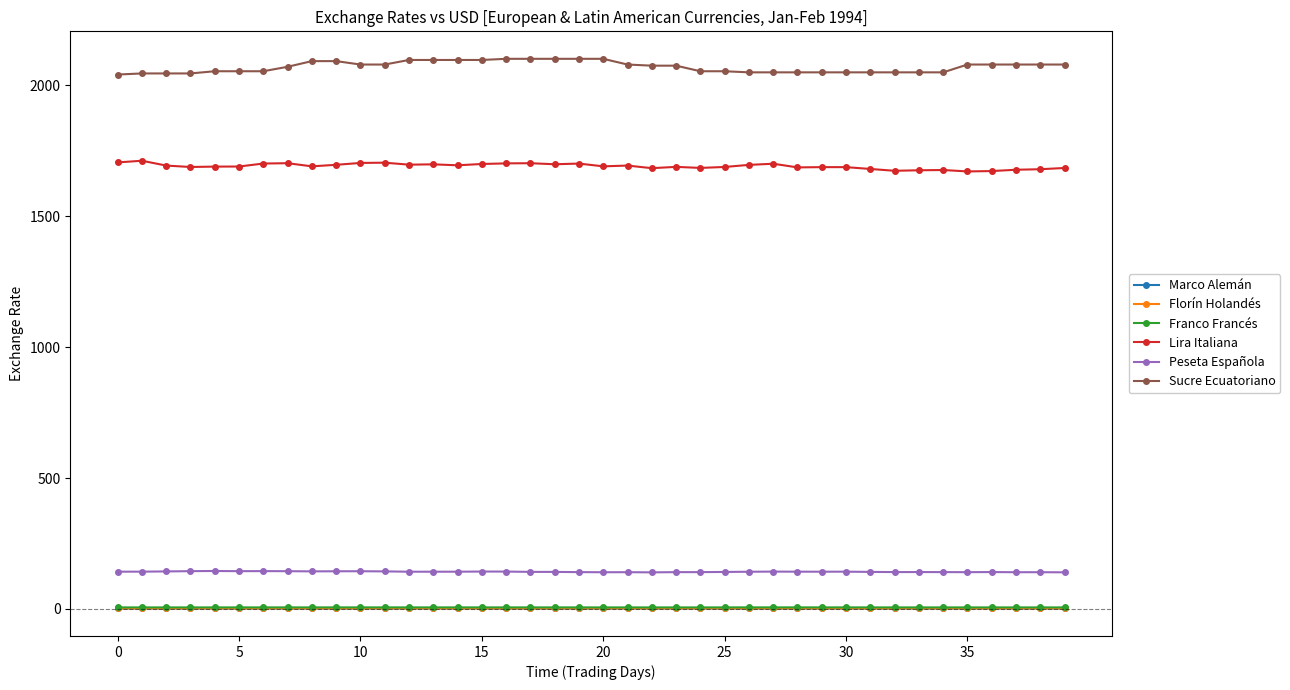

What is the average value of the Lira Italiana series?

1690.9